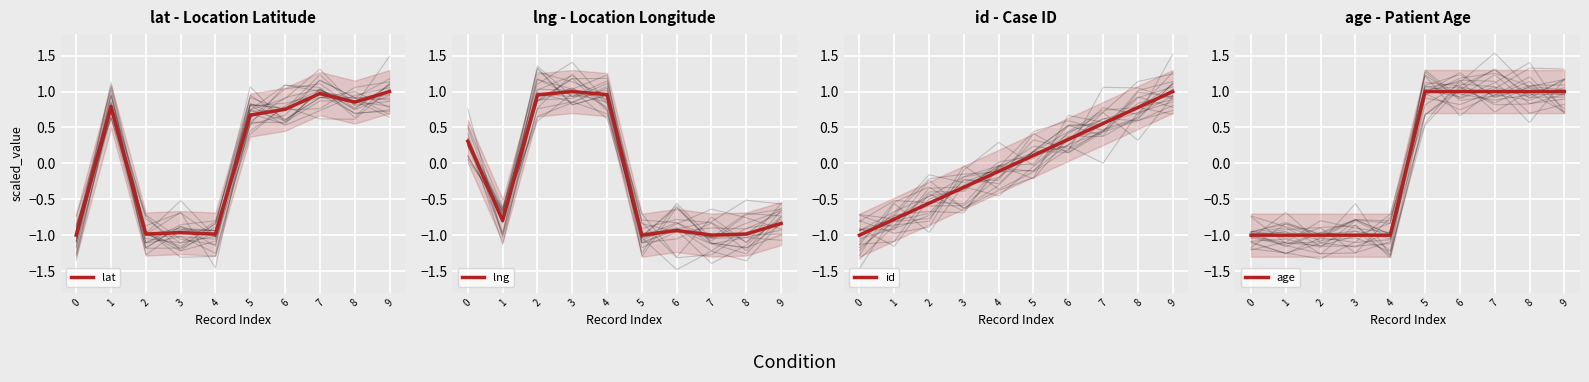

What is the maximum value for lat?

1.0